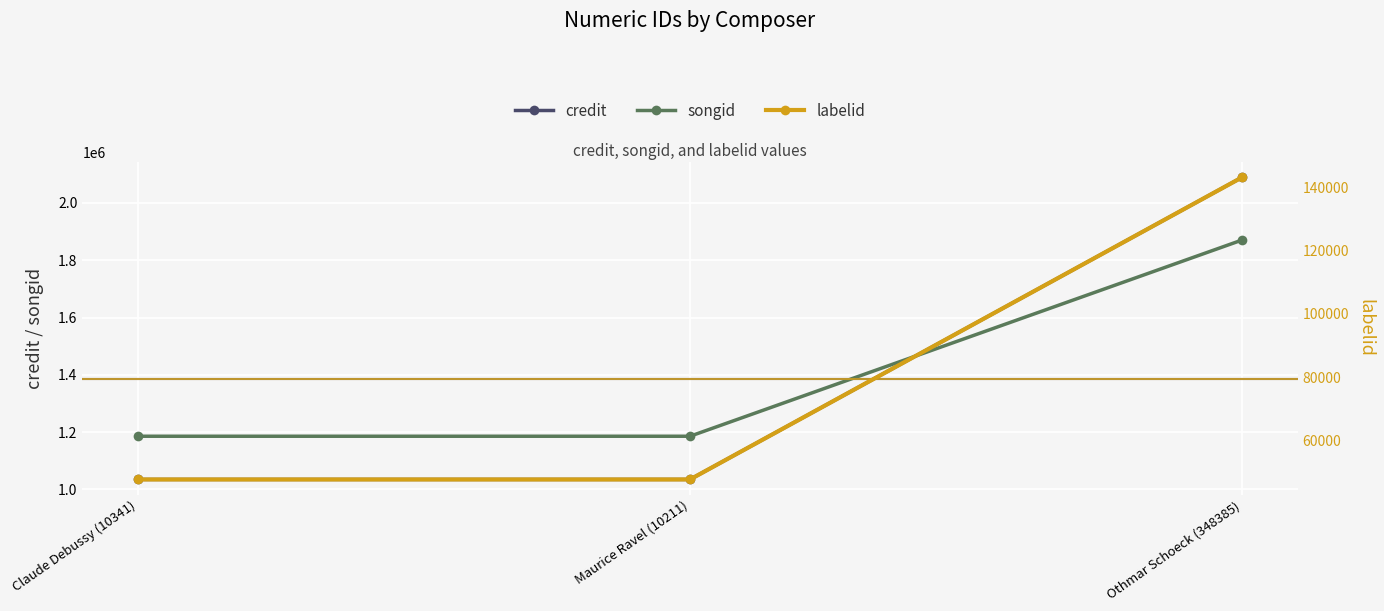

Which series changed the most between Claude Debussy (10341) and Maurice Ravel (10211)?

credit